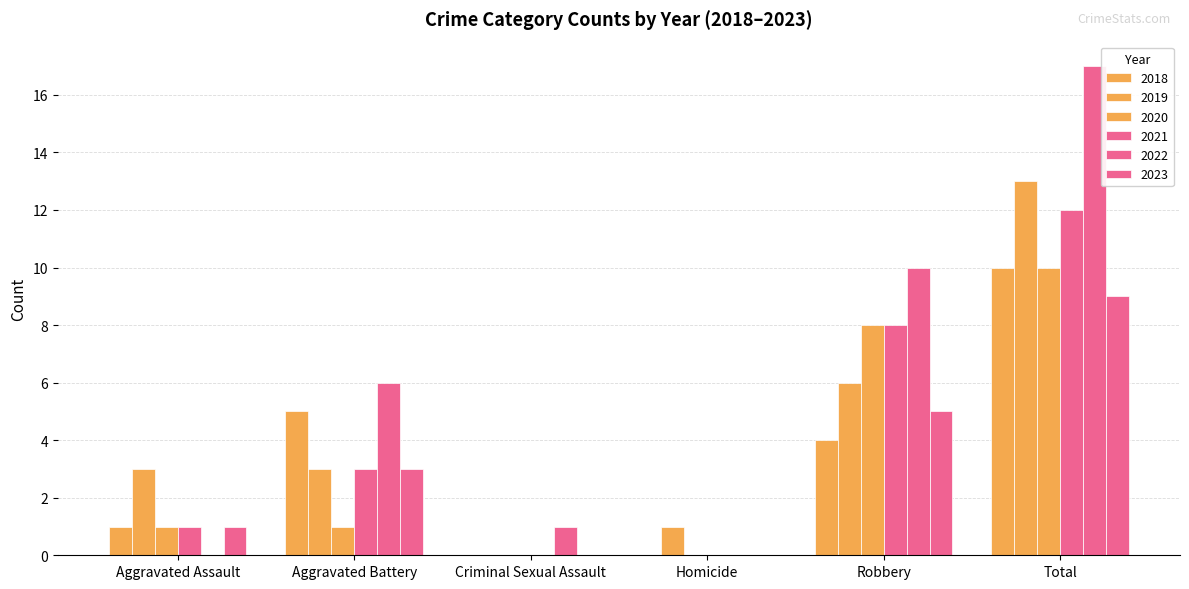

What is the sum of all 2020 values?

20